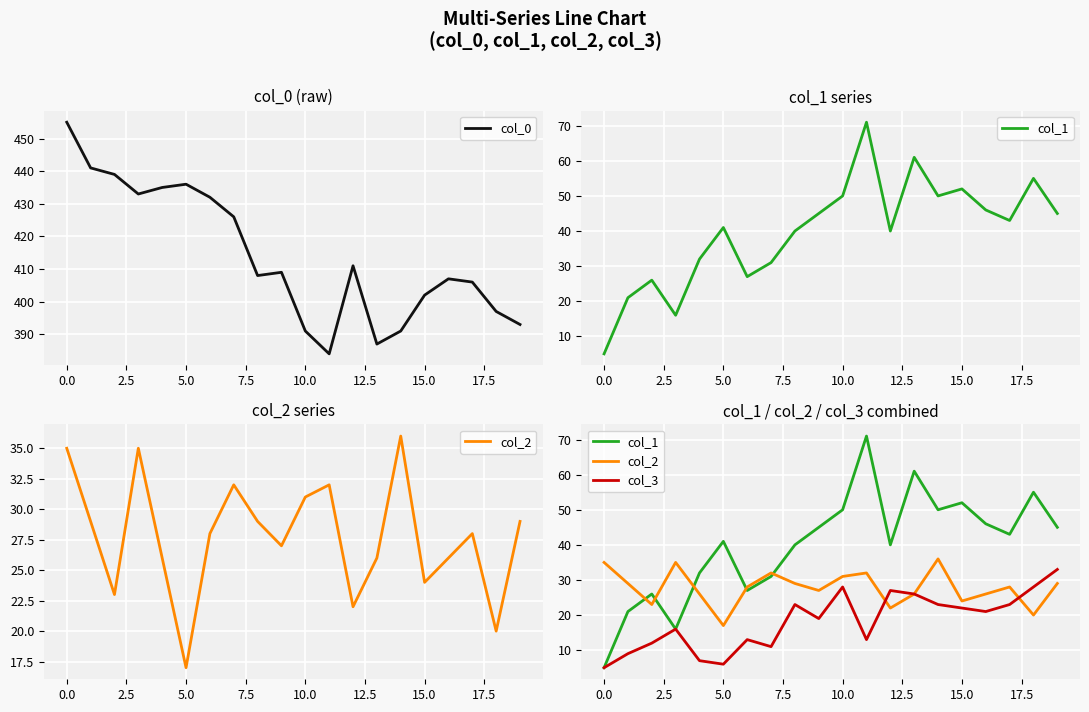

In col_1, how many points are higher than both neighbors (excluding endpoints)?

6